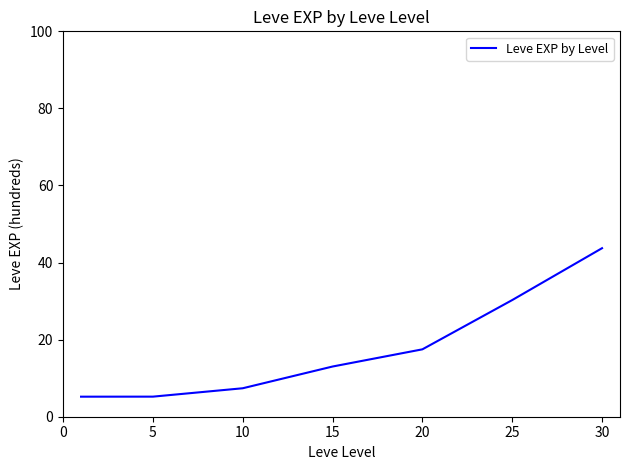

What is the minimum value shown in the chart?

5.2